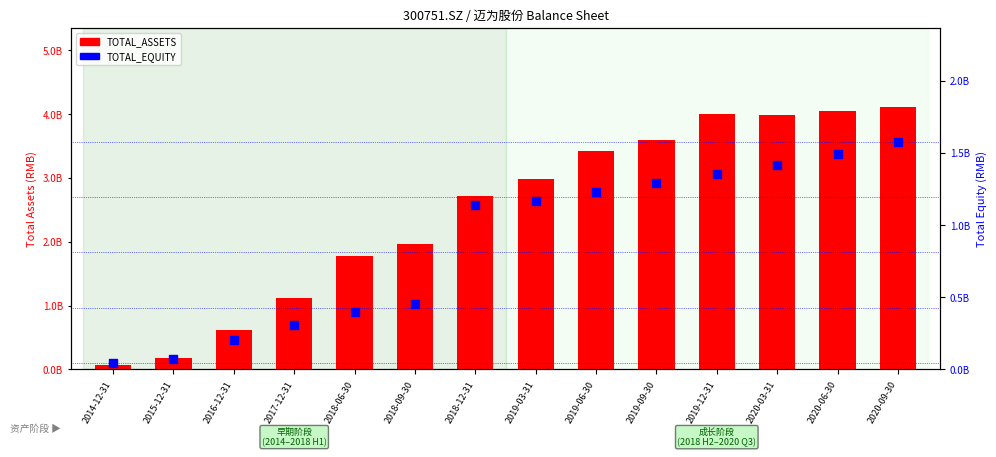

Which series has the largest total across all categories?

TOTAL_ASSETS